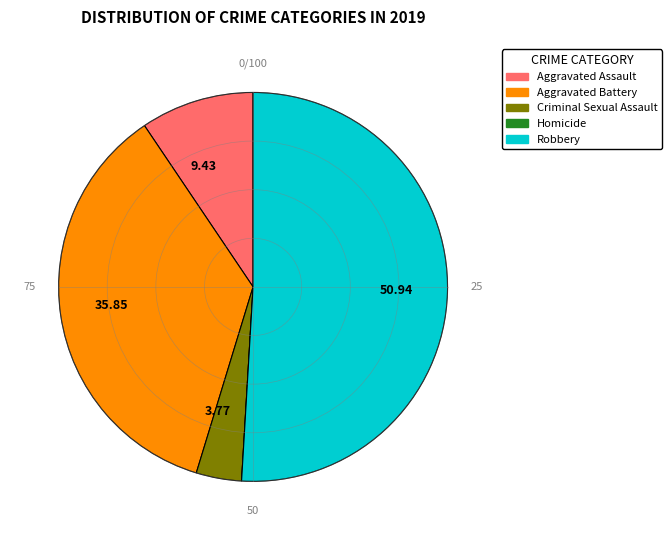

Is there a majority slice in this chart?

Yes